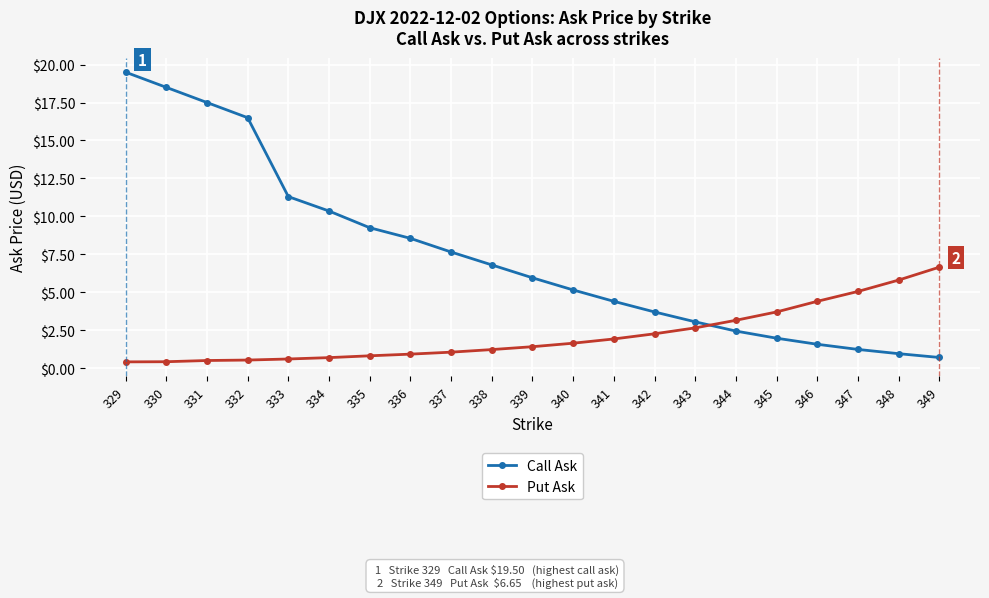

What is the highest value of the Call Ask series?

19.5